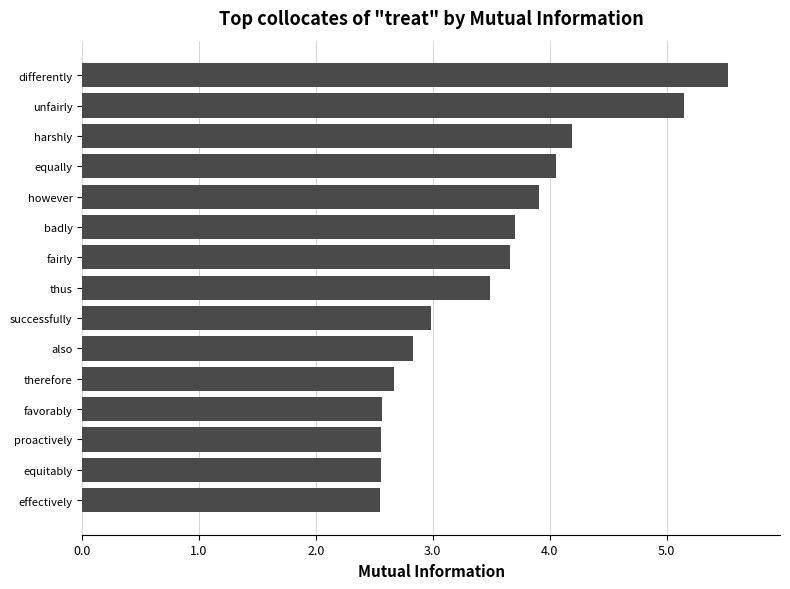

What is the greatest value displayed?

5.5